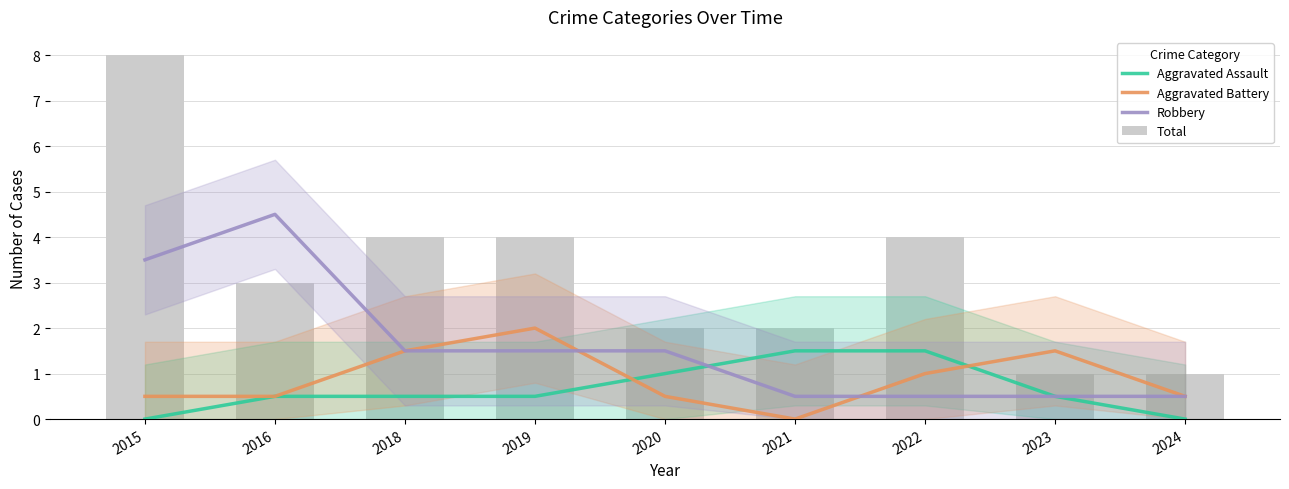

What is the difference between the maximum and minimum values in the Total series?

7.0